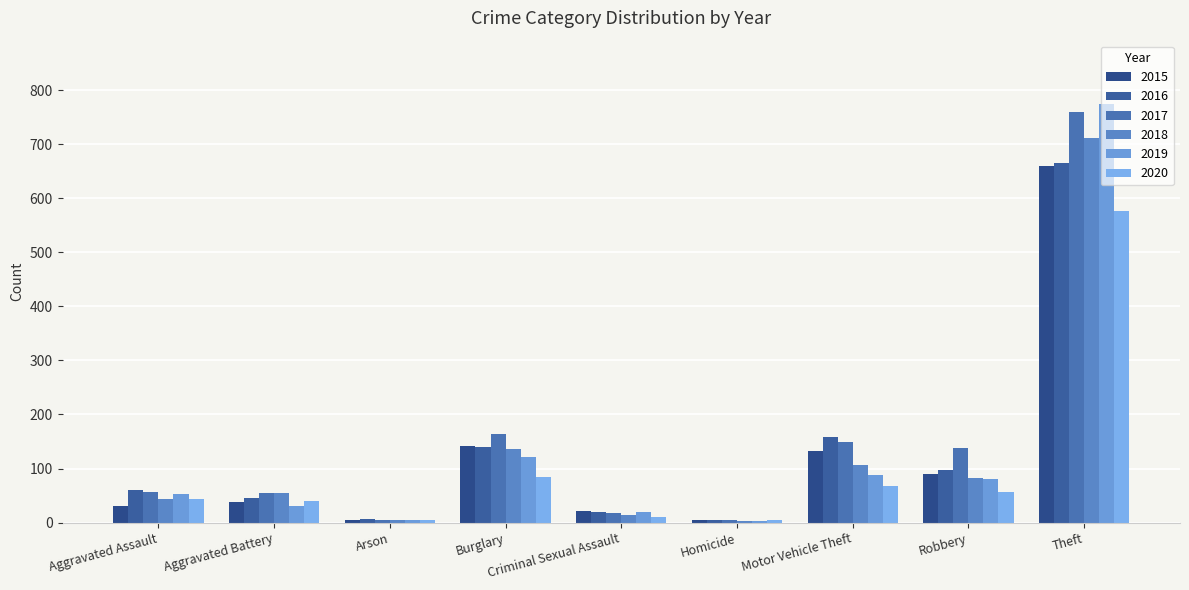

How many groups of bars are there?

9